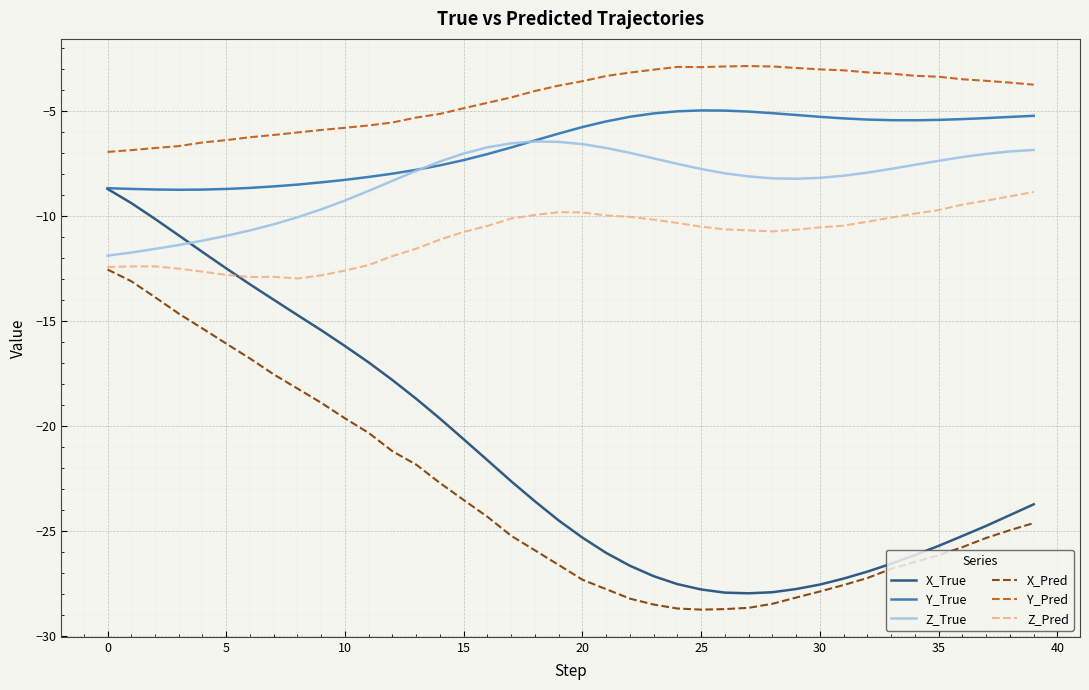

How many times do Z_Pred and X_True cross each other?

1